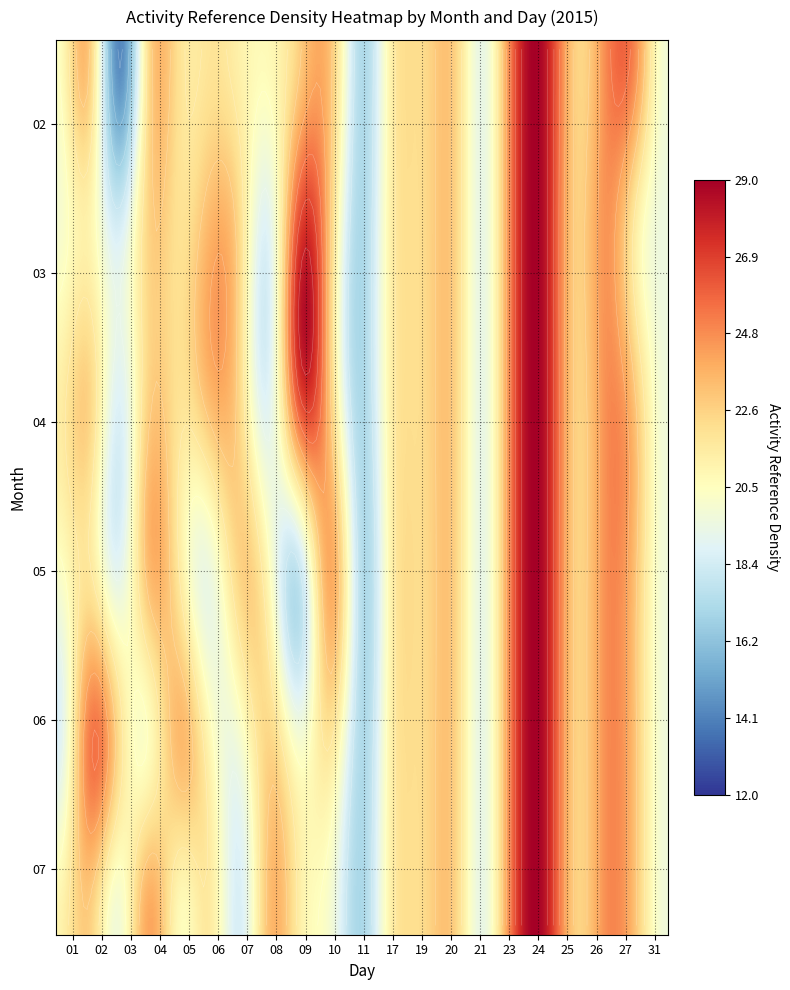

At which category does the chart reach its peak across all series?

24